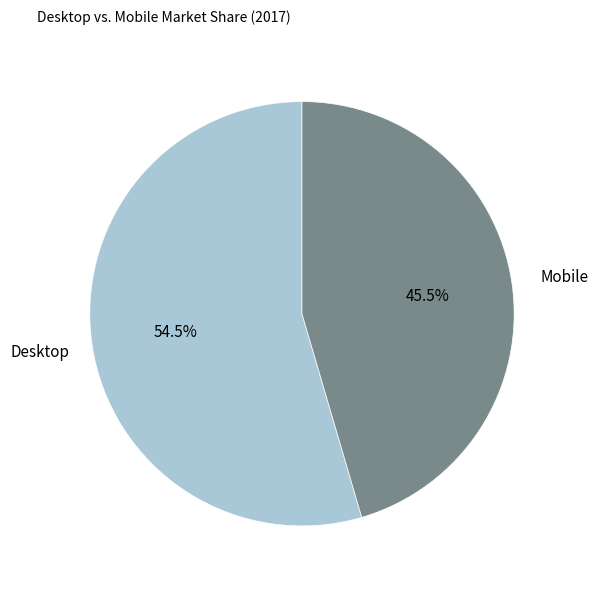

How many segments does this pie chart have?

2